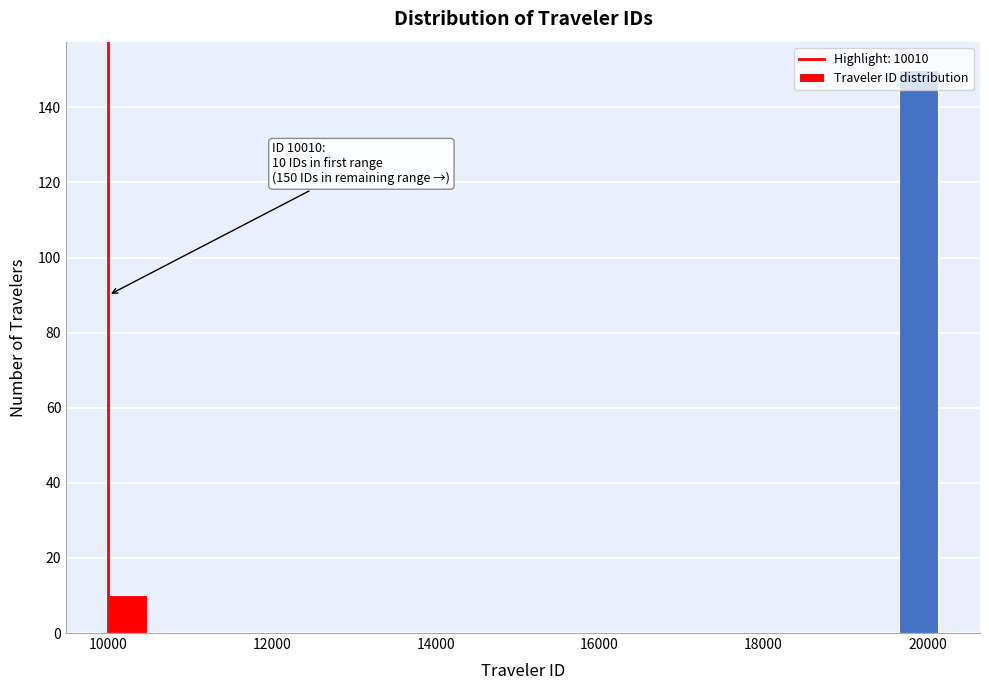

Read against the x-axis, roughly where is the centre of the tallest bar?

19800